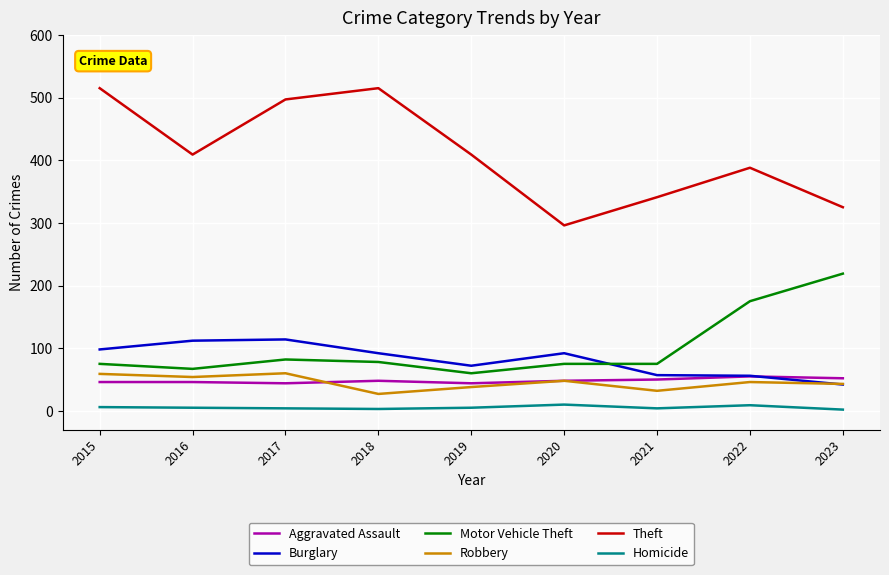

True or false: Burglary has more than 1 interior local peaks.

True